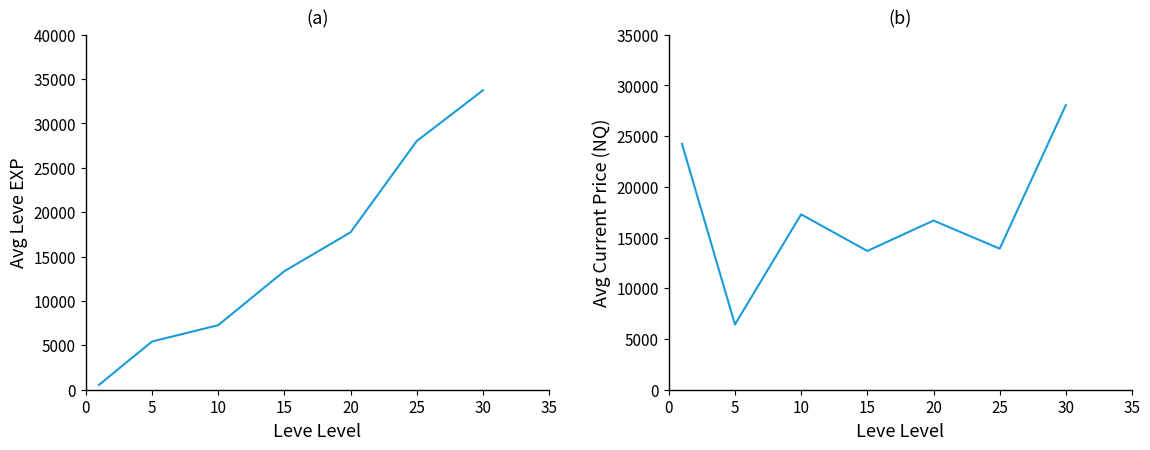

What is the sum of the currentAveragePrice values at 0 and 30?

52311